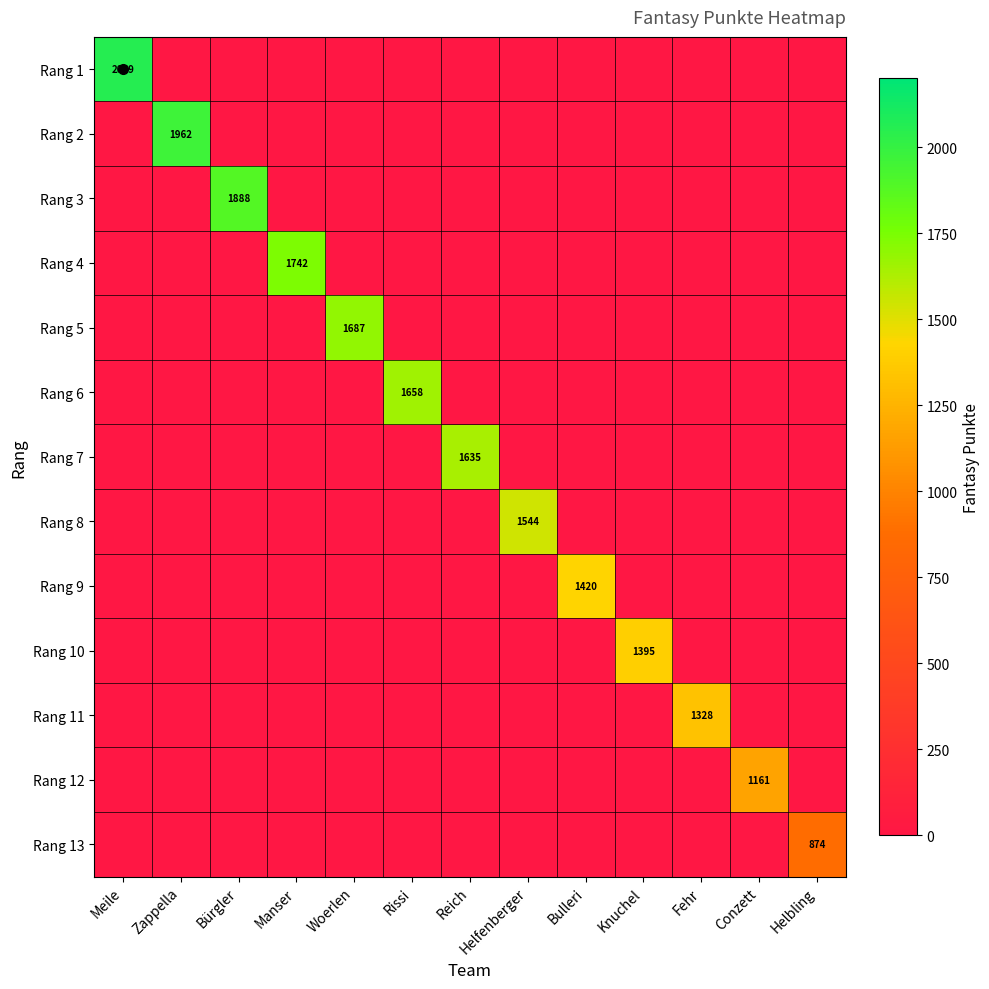

Between Zappella and Reich, which is larger?

Zappella